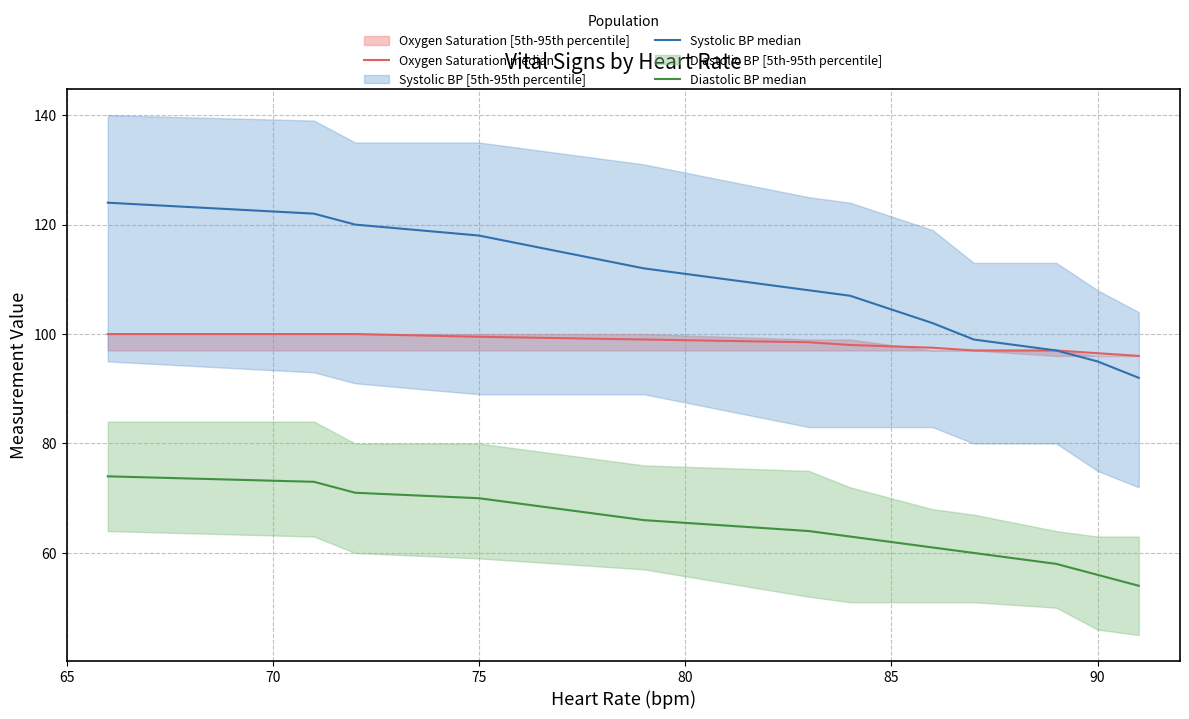

True or false: Systolic BP median and Diastolic BP median cross at least once.

False